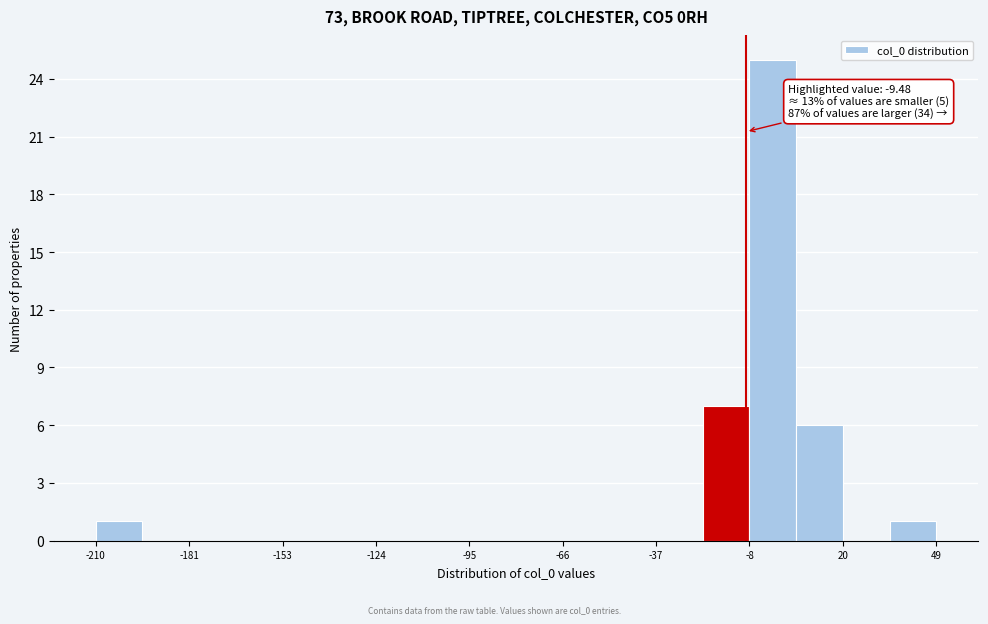

Read against the x-axis, roughly where is the centre of the tallest bar?

0